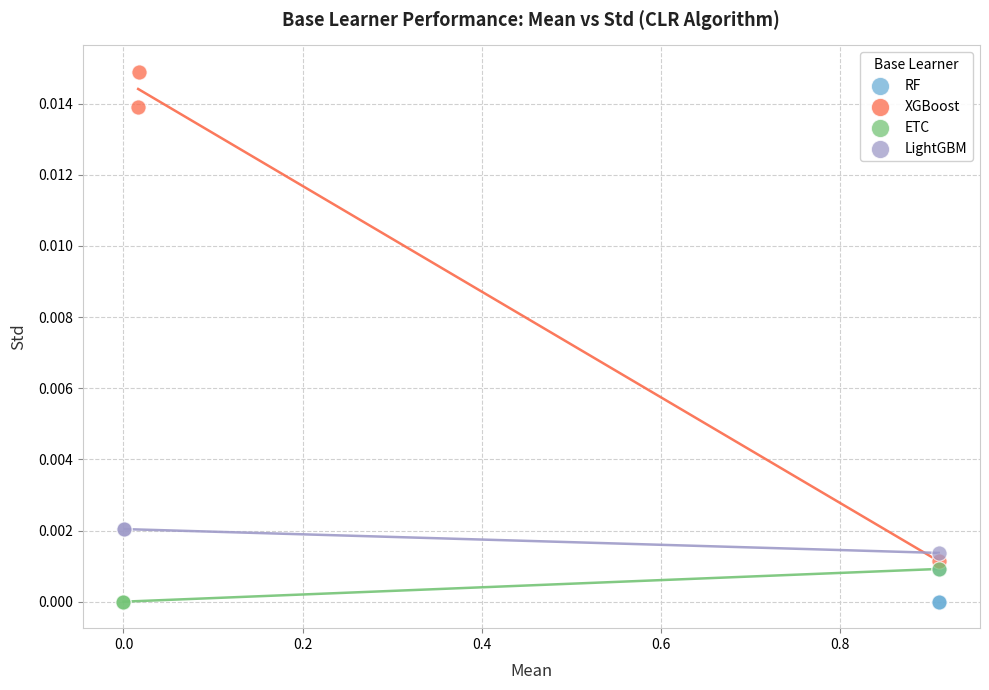

Which series contains the highest Y value?

XGBoost